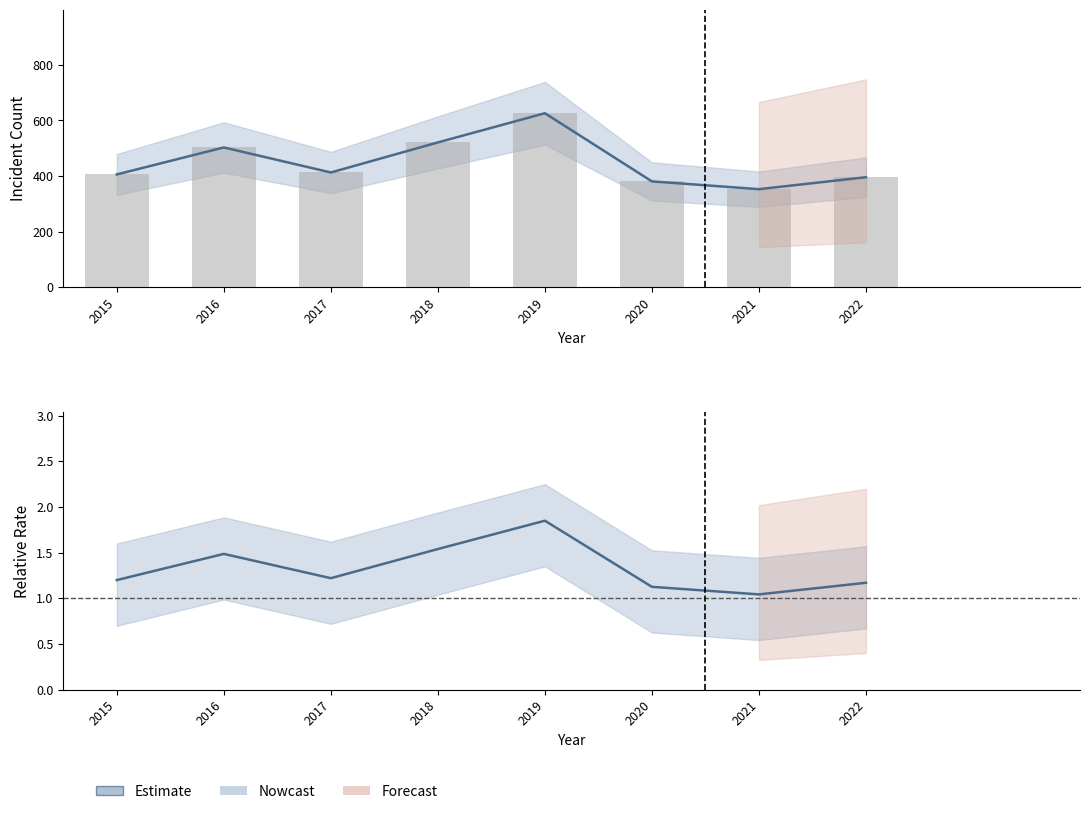

Reading right to left, what are all the values shown in this chart?

2022=1.2	2021=1.0	2020=1.1	2019=1.9	2018=1.5	2017=1.2	2016=1.5	2015=1.2